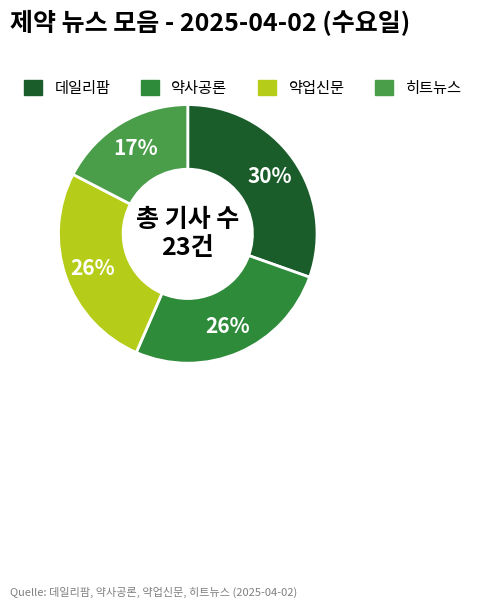

Is there any slice that represents more than half of the pie?

No